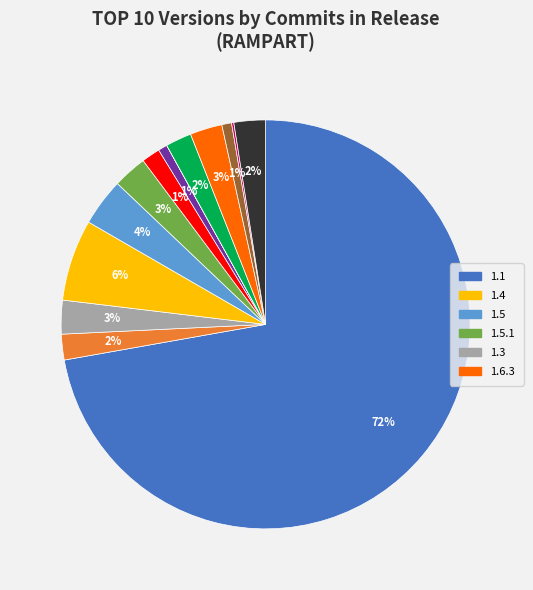

To the nearest percent, what is the difference between the largest and smallest slice percentages?

72%